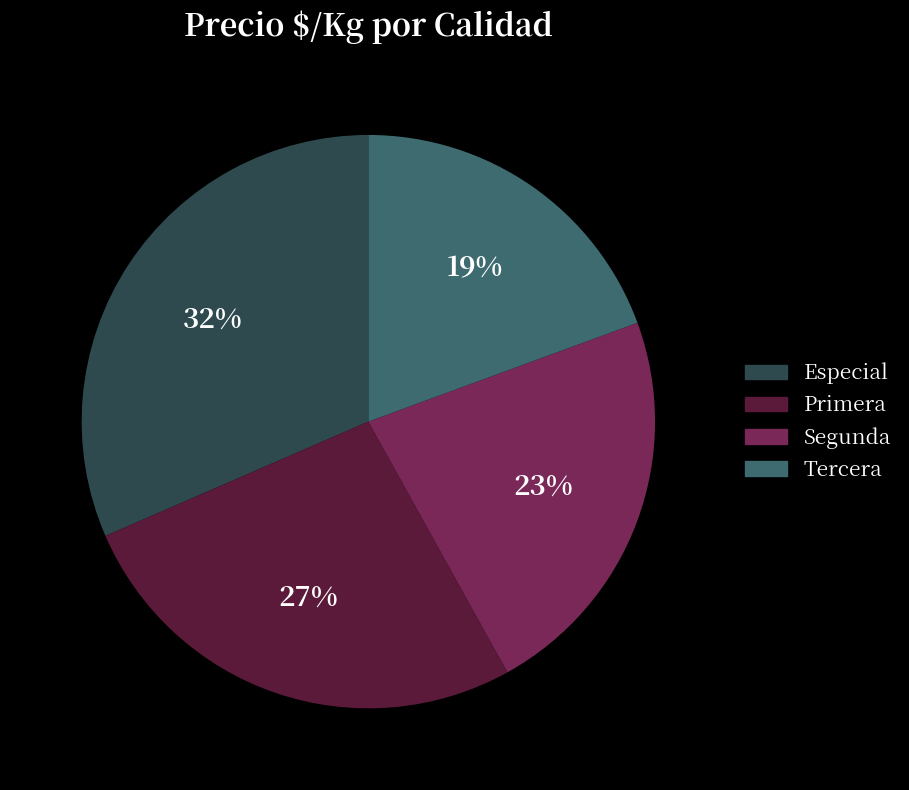

How many segments does this pie chart have?

4